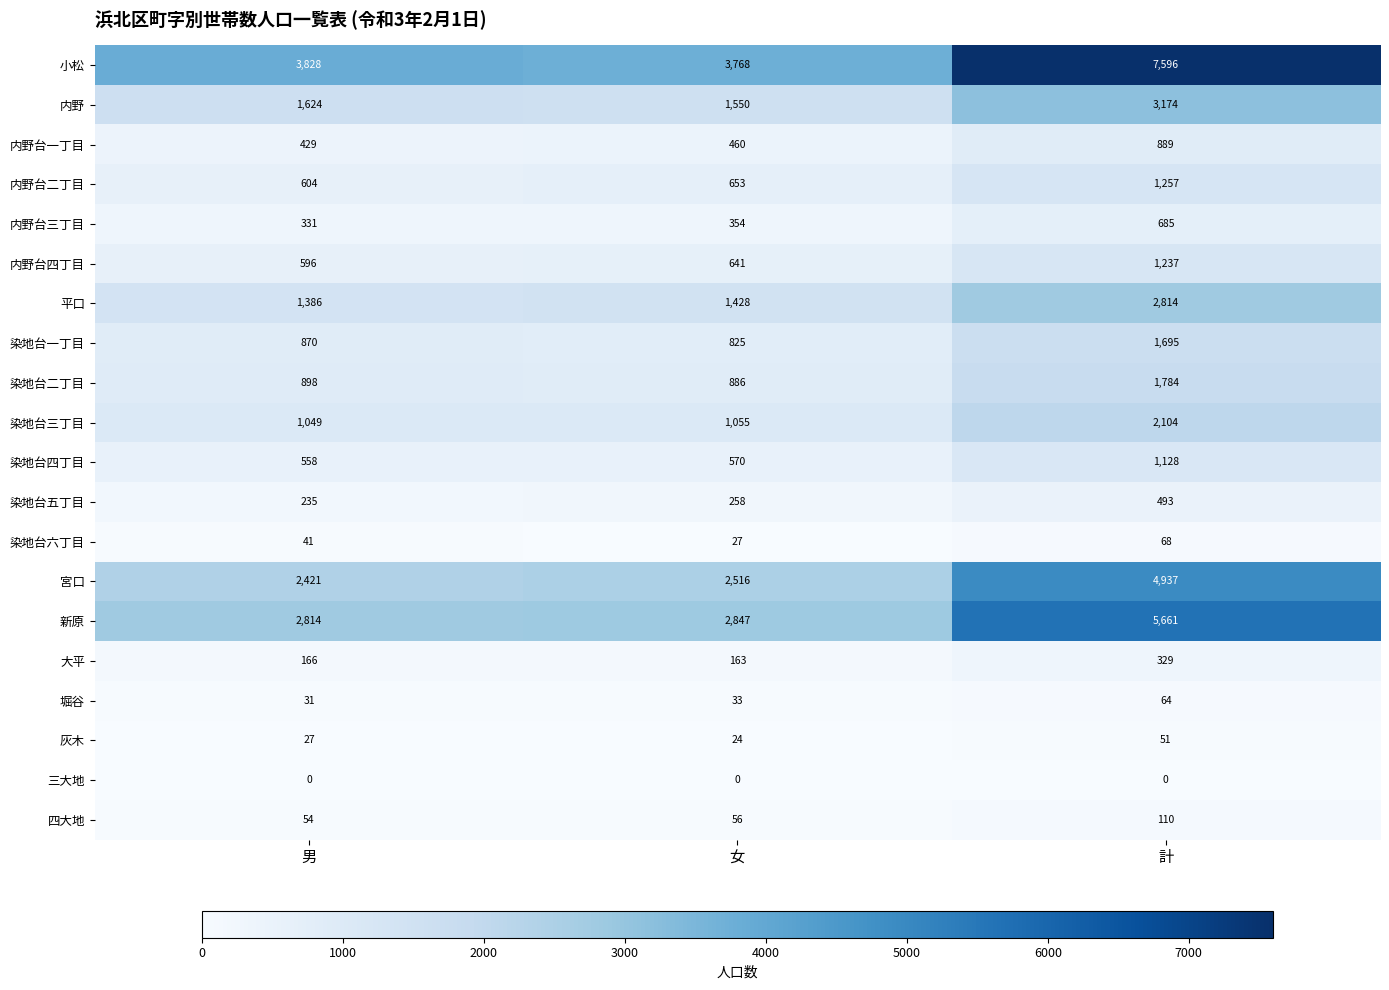

What is the highest value of the 内野台四丁目 series?

1237